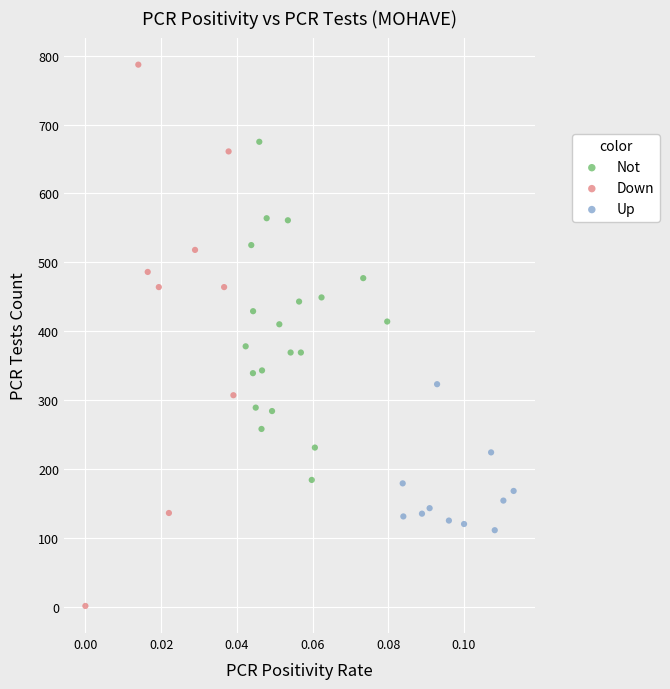

Which series has the widest spread of Y values?

Down